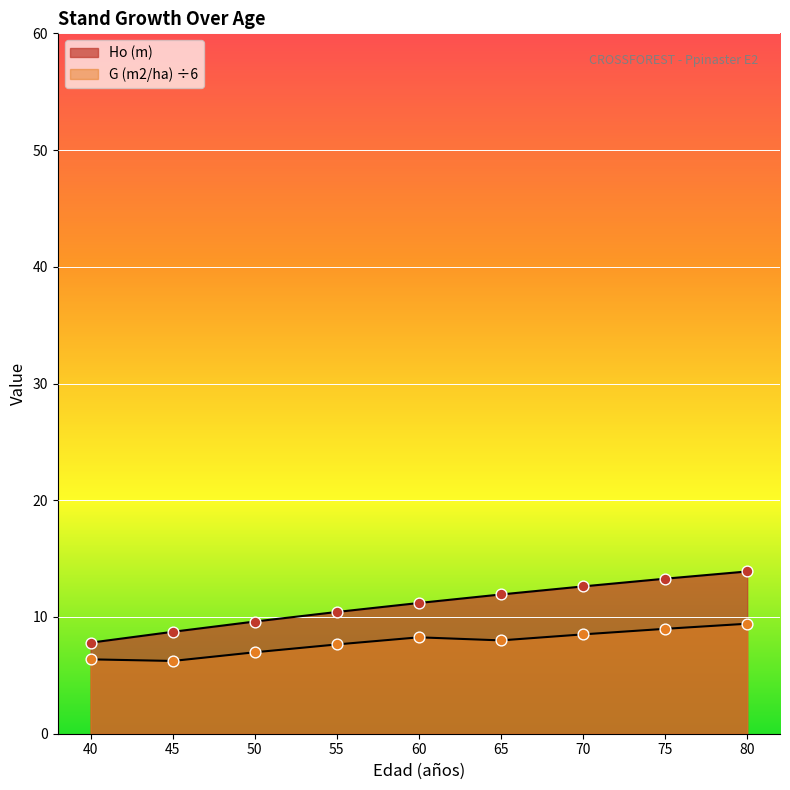

What are all the series names shown in the legend?

Ho (m), G (m2/ha)